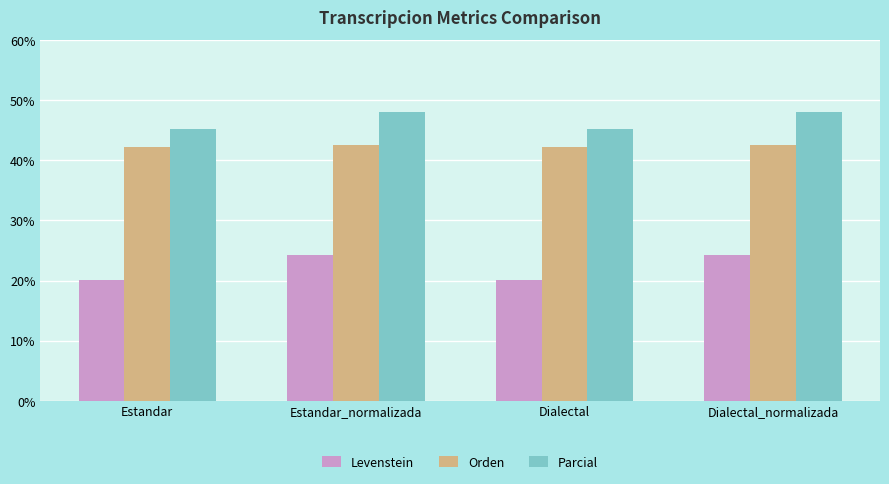

What is the value of the Orden bar at the 4th from the left?

42.5